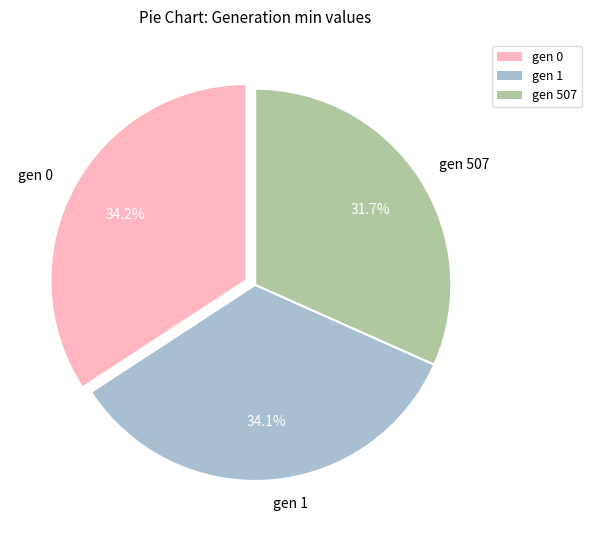

Is there a majority slice in this chart?

No